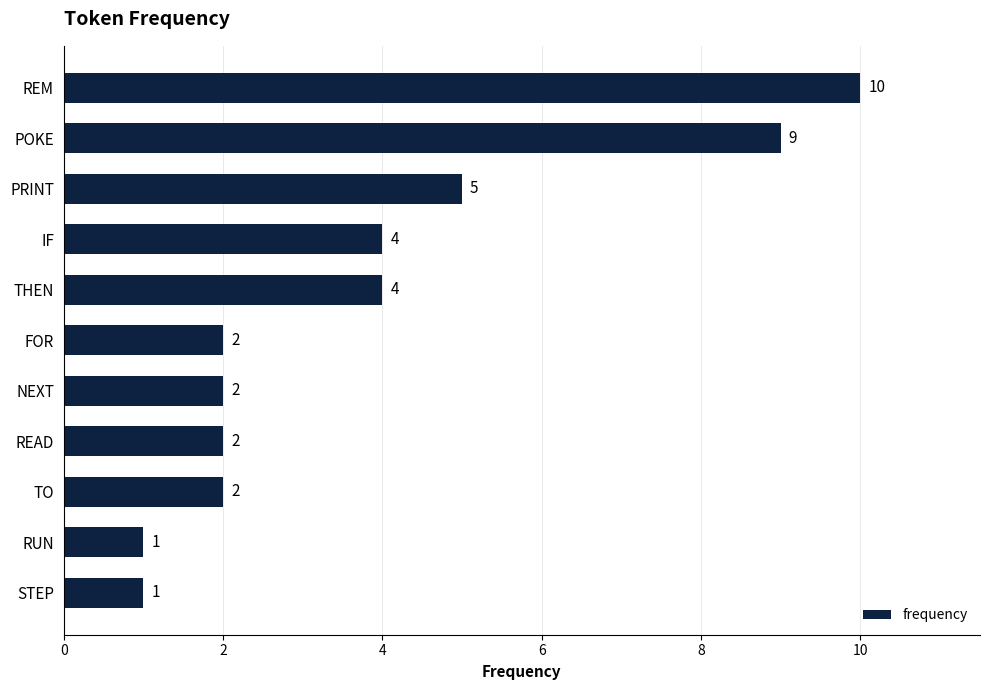

Reading top to bottom, extract all data points from this chart.

REM=10	POKE=9	PRINT=5	IF=4	THEN=4	FOR=2	NEXT=2	READ=2	TO=2	RUN=1	STEP=1